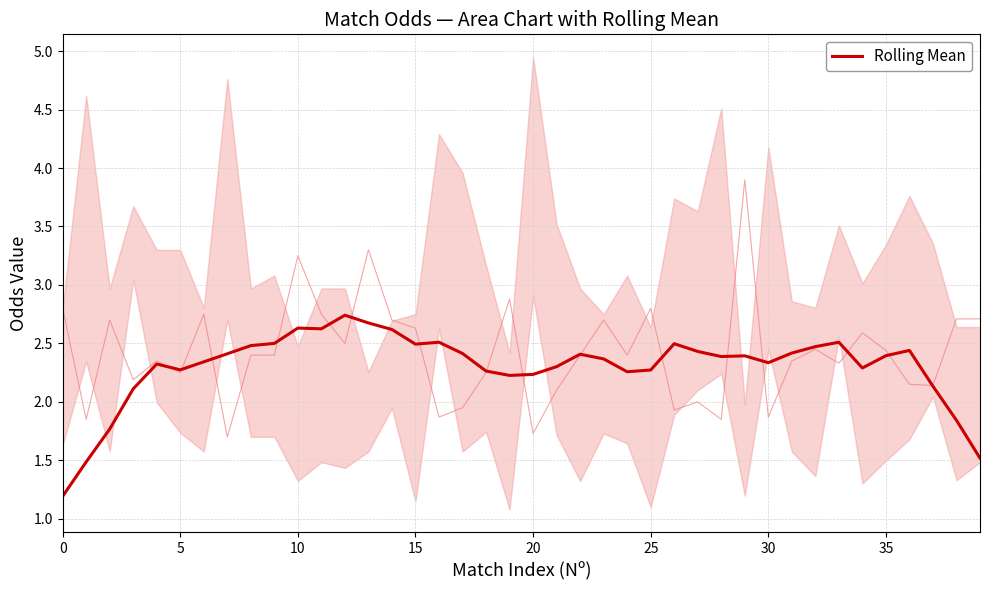

Which series has the largest range (max minus min)?

Odd_H_FT (raw)